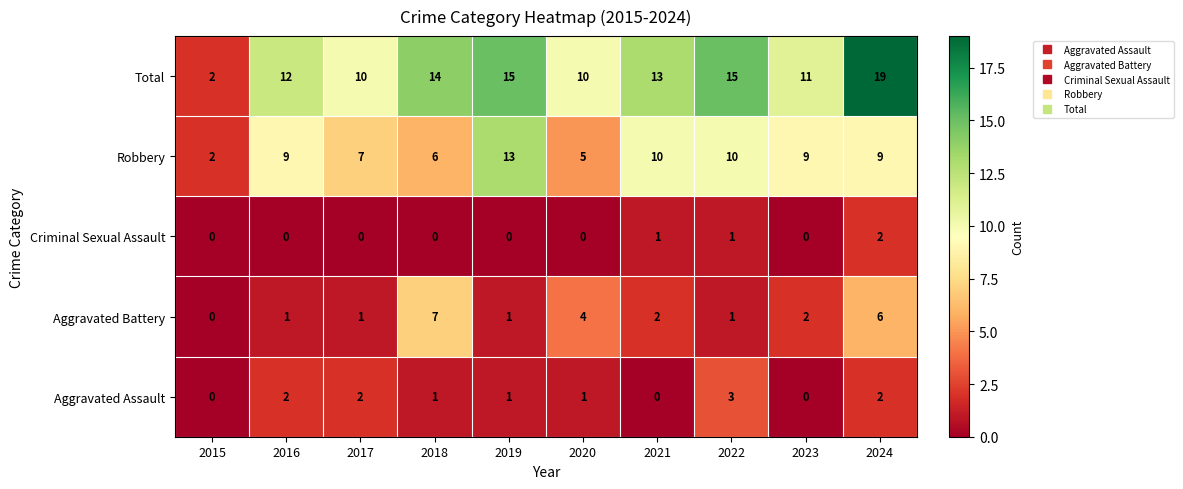

Between 2017 and 2022, which series saw the biggest shift?

Total